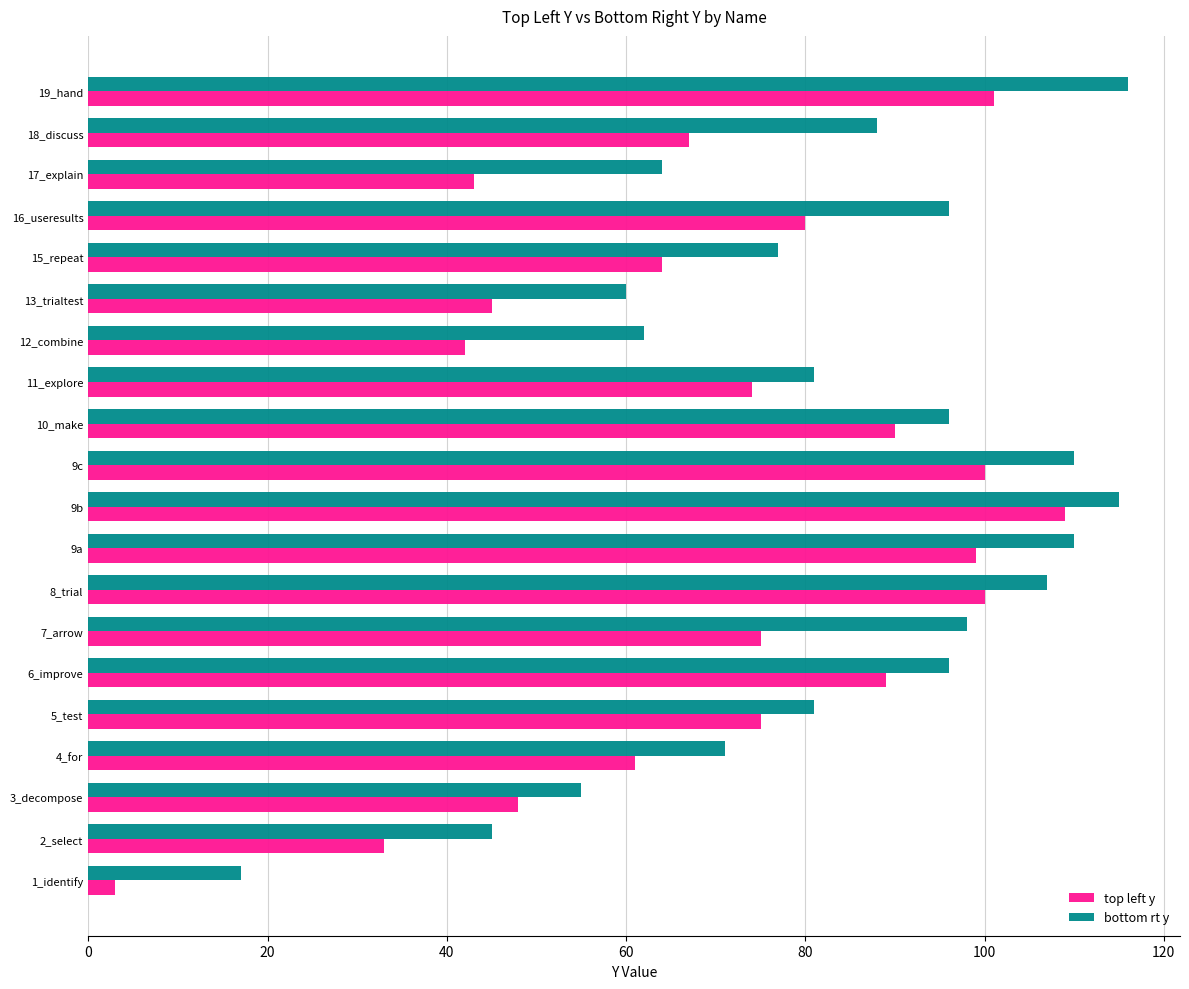

The value of bottom rt y at 11_explore is 81. True or false?

True